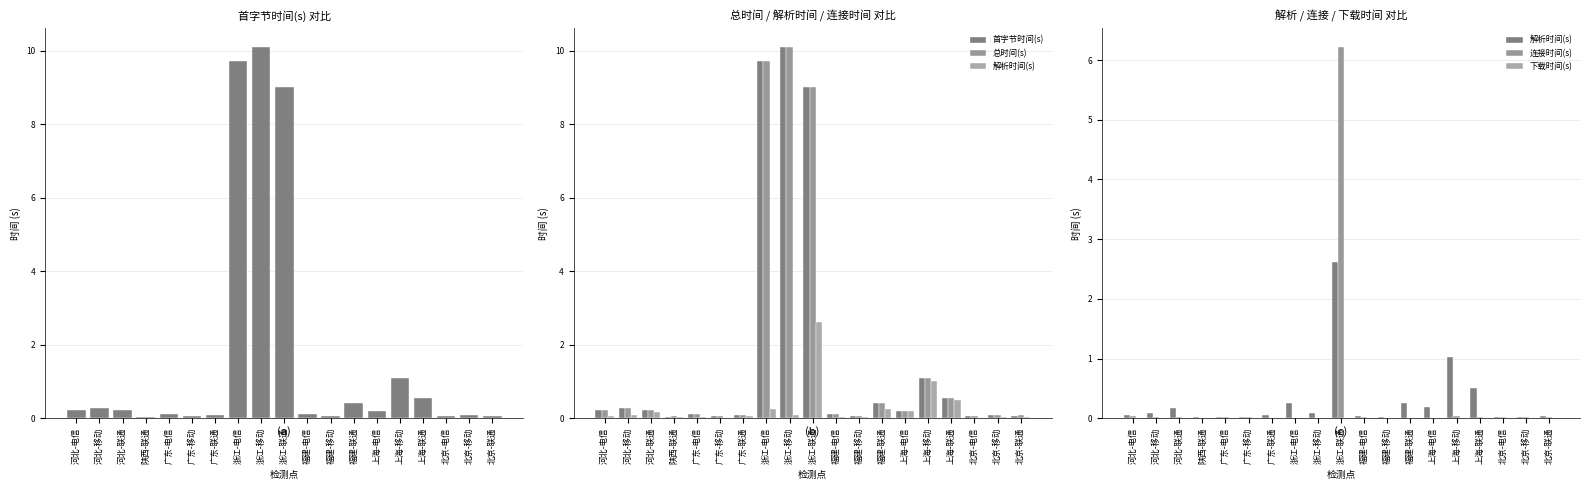

How many series are shown in this chart?

5